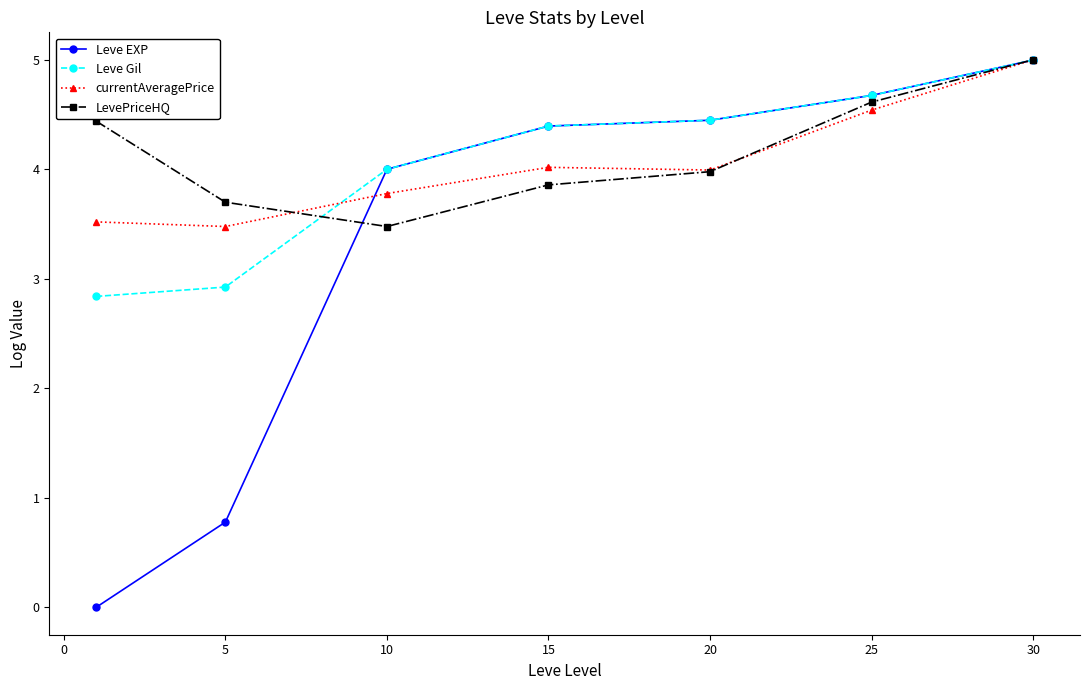

How many interior local valleys does the LevePriceHQ series have?

1